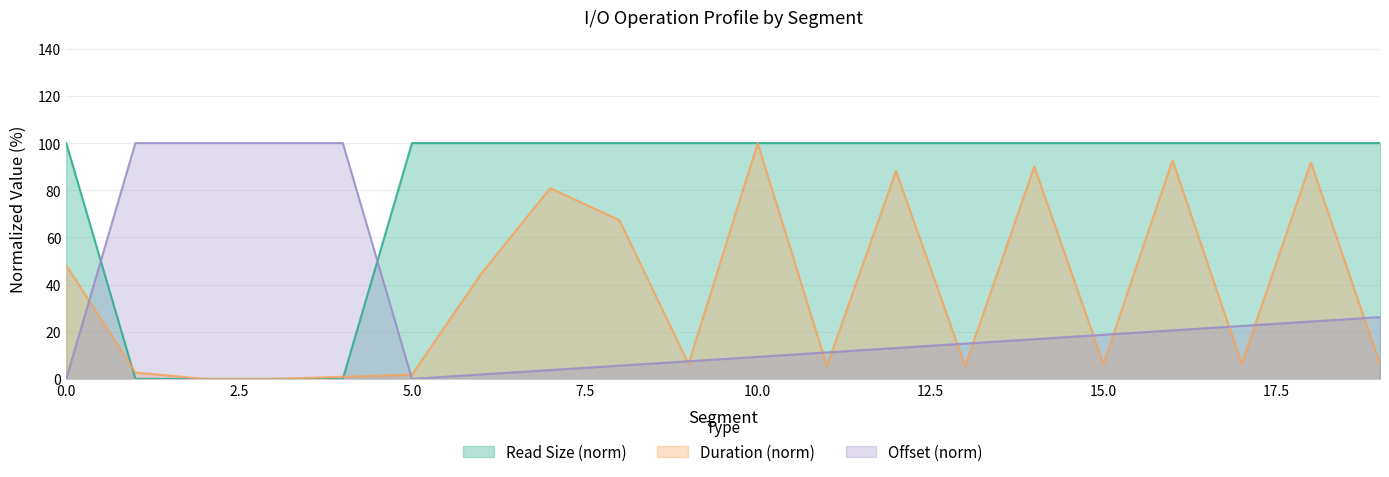

Reading left to right, transcribe all the data shown in this chart.

read_size: 0=100.0	1=0.0	2=0.0	3=0.0	4=0.0	5=100.0	6=100.0	7=100.0	8=100.0	9=100.0	10=100.0	11=100.0	12=100.0	13=100.0	14=100.0	15=100.0	16=100.0	17=100.0	18=100.0	19=100.0
duration_ms: 0=48.2	1=2.7	2=0.0	3=0.0	4=0.9	5=1.8	6=44.5	7=80.9	8=67.3	9=6.4	10=100.0	11=5.5	12=88.2	13=5.5	14=90.0	15=6.4	16=92.7	17=6.4	18=91.8	19=6.4
offset_MB: 0=0.0	1=100.0	2=100.0	3=100.0	4=100.0	5=0.0	6=1.9	7=3.7	8=5.6	9=7.5	10=9.4	11=11.2	12=13.1	13=15.0	14=16.8	15=18.7	16=20.6	17=22.5	18=24.3	19=26.2